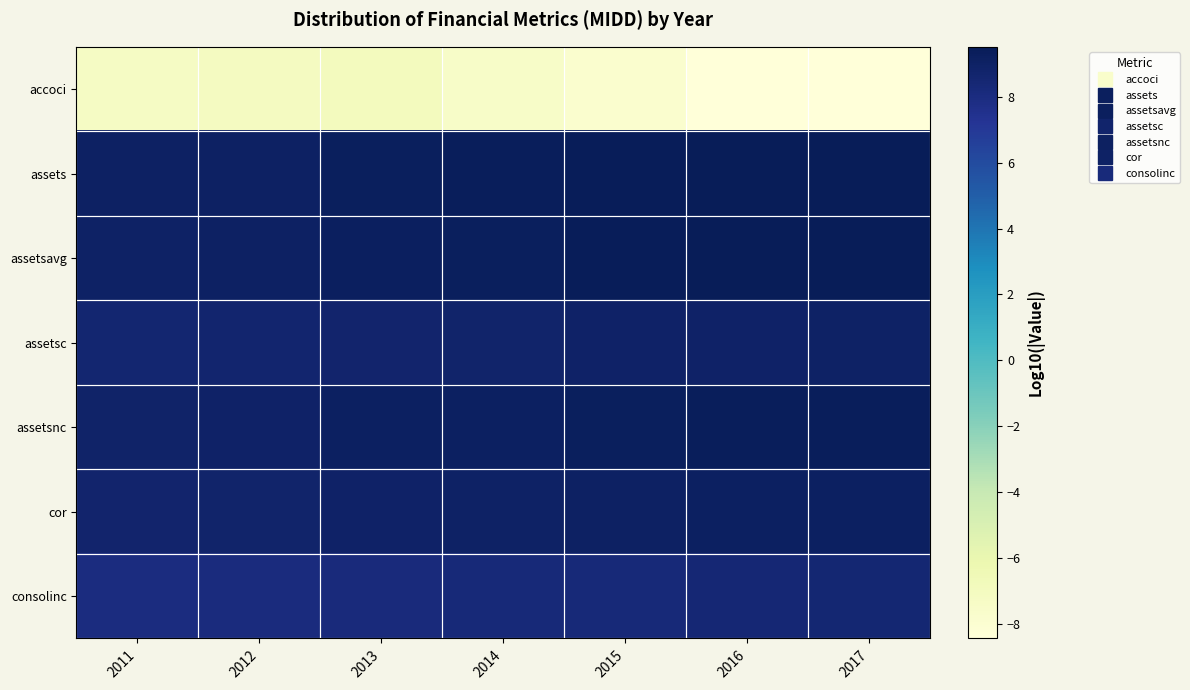

Reading right to left, what are all the values shown in this chart?

accoci: 2017=-8.4	2016=-8.5	2015=-7.9	2014=-7.5	2013=-6.9	2012=-7.1	2011=-7.3
assets: 2017=9.5	2016=9.5	2015=9.4	2014=9.3	2013=9.3	2012=9.1	2011=9.1
assetsavg: 2017=9.5	2016=9.5	2015=9.4	2014=9.3	2013=9.2	2012=9.1	2011=9.0
assetsc: 2017=9.0	2016=8.9	2015=8.9	2014=8.8	2013=8.7	2012=8.6	2011=8.6
assetsnc: 2017=9.4	2016=9.3	2015=9.3	2014=9.2	2013=9.1	2012=8.9	2011=8.9
cor: 2017=9.2	2016=9.1	2015=9.0	2014=9.0	2013=8.9	2012=8.8	2011=8.7
consolinc: 2017=8.5	2016=8.5	2015=8.3	2014=8.3	2013=8.2	2012=8.1	2011=8.0